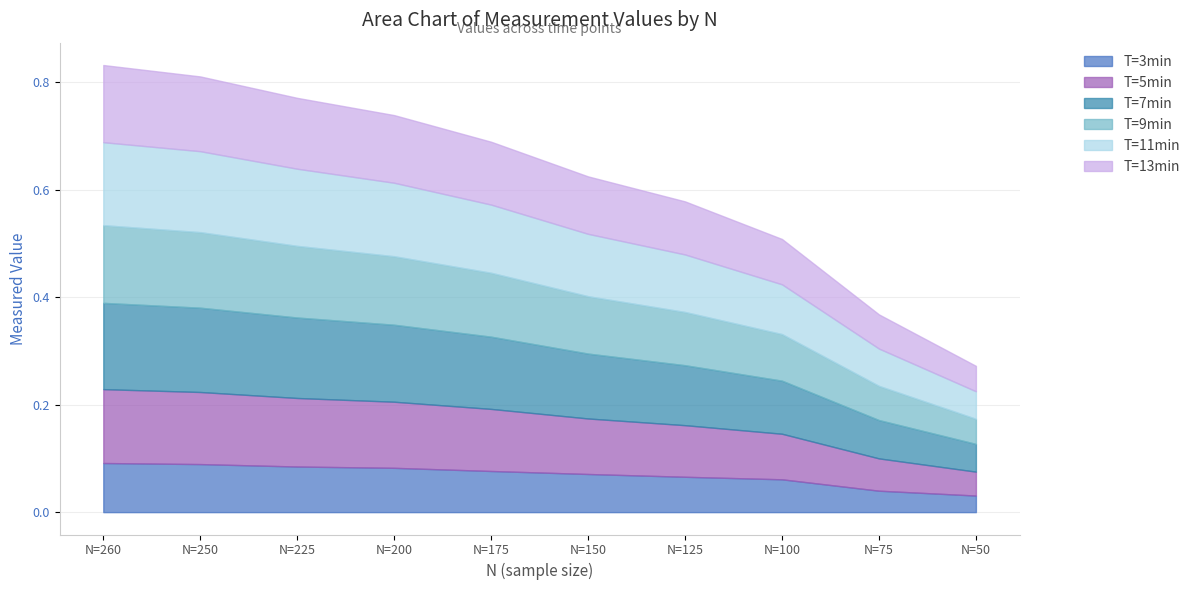

What is the total value across all series at N=100?

0.5